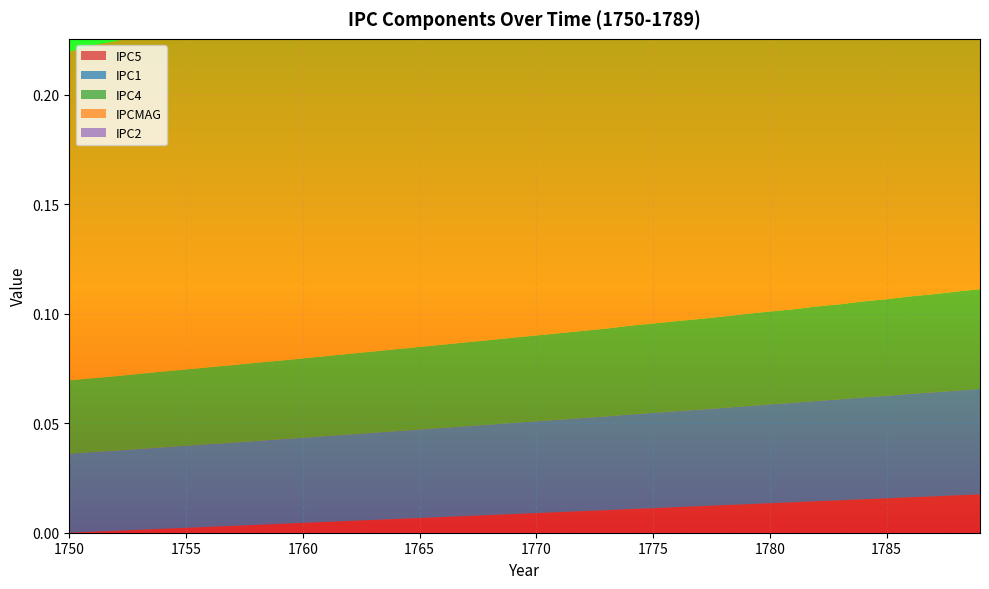

Reading left to right, extract all data points from this chart.

IPC5: 1750=0.0	1751=0.0	1752=0.0	1753=0.0	1754=0.0	1755=0.0	1756=0.0	1757=0.0	1758=0.0	1759=0.0	1760=0.0	1761=0.0	1762=0.0	1763=0.0	1764=0.0	1765=0.0	1766=0.0	1767=0.0	1768=0.0	1769=0.0	1770=0.0	1771=0.0	1772=0.0	1773=0.0	1774=0.0	1775=0.0	1776=0.0	1777=0.0	1778=0.0	1779=0.0	1780=0.0	1781=0.0	1782=0.0	1783=0.0	1784=0.0	1785=0.0	1786=0.0	1787=0.0	1788=0.0	1789=0.0
IPC1: 1750=0.0	1751=0.0	1752=0.0	1753=0.0	1754=0.0	1755=0.0	1756=0.0	1757=0.0	1758=0.0	1759=0.0	1760=0.0	1761=0.0	1762=0.0	1763=0.0	1764=0.0	1765=0.0	1766=0.0	1767=0.0	1768=0.0	1769=0.0	1770=0.0	1771=0.0	1772=0.0	1773=0.0	1774=0.0	1775=0.0	1776=0.0	1777=0.0	1778=0.0	1779=0.0	1780=0.0	1781=0.0	1782=0.0	1783=0.0	1784=0.0	1785=0.0	1786=0.0	1787=0.0	1788=0.0	1789=0.0
IPC4: 1750=0.0	1751=0.0	1752=0.0	1753=0.0	1754=0.0	1755=0.0	1756=0.0	1757=0.0	1758=0.0	1759=0.0	1760=0.0	1761=0.0	1762=0.0	1763=0.0	1764=0.0	1765=0.0	1766=0.0	1767=0.0	1768=0.0	1769=0.0	1770=0.0	1771=0.0	1772=0.0	1773=0.0	1774=0.0	1775=0.0	1776=0.0	1777=0.0	1778=0.0	1779=0.0	1780=0.0	1781=0.0	1782=0.0	1783=0.0	1784=0.0	1785=0.0	1786=0.0	1787=0.0	1788=0.0	1789=0.0
IPCMAG: 1750=0.1	1751=0.2	1752=0.2	1753=0.2	1754=0.2	1755=0.2	1756=0.2	1757=0.2	1758=0.2	1759=0.2	1760=0.2	1761=0.2	1762=0.2	1763=0.2	1764=0.2	1765=0.2	1766=0.2	1767=0.2	1768=0.2	1769=0.2	1770=0.2	1771=0.2	1772=0.2	1773=0.2	1774=0.2	1775=0.2	1776=0.2	1777=0.2	1778=0.2	1779=0.2	1780=0.2	1781=0.2	1782=0.2	1783=0.2	1784=0.2	1785=0.2	1786=0.2	1787=0.2	1788=0.2	1789=0.2
IPC2: 1750=0.0	1751=0.0	1752=0.0	1753=0.0	1754=0.0	1755=0.0	1756=0.0	1757=0.0	1758=0.0	1759=0.0	1760=0.0	1761=0.0	1762=0.0	1763=0.0	1764=0.0	1765=0.0	1766=0.0	1767=0.0	1768=0.0	1769=0.0	1770=0.0	1771=0.0	1772=0.0	1773=0.0	1774=0.0	1775=0.0	1776=0.0	1777=0.0	1778=0.0	1779=0.0	1780=0.0	1781=0.0	1782=0.0	1783=0.0	1784=0.0	1785=0.0	1786=0.0	1787=0.0	1788=0.0	1789=0.0